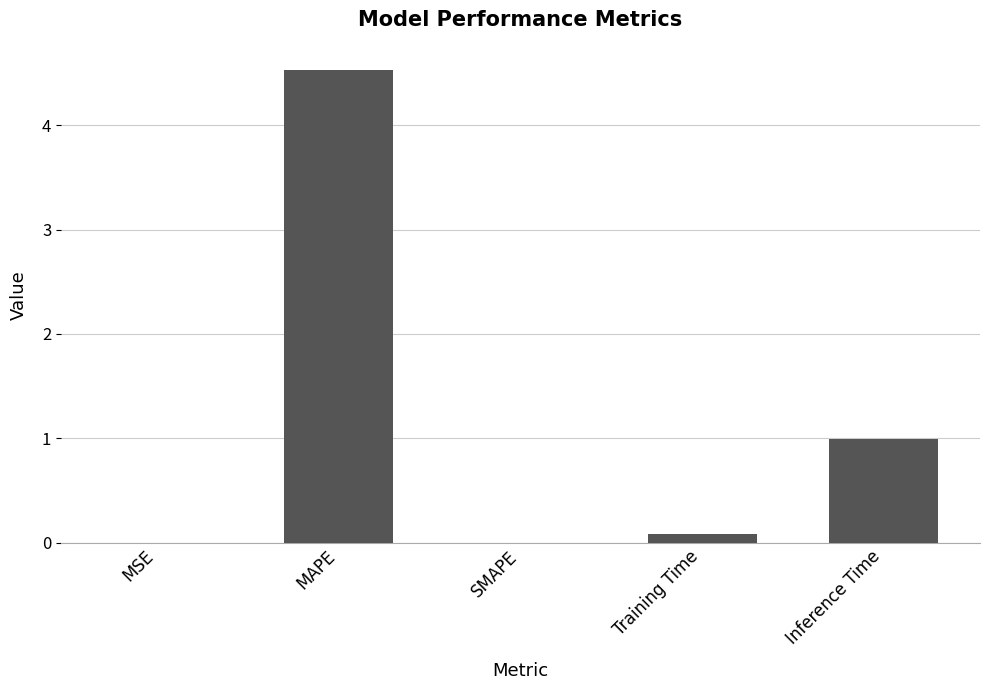

What is the difference between the values at MSE and Inference Time?

1.0